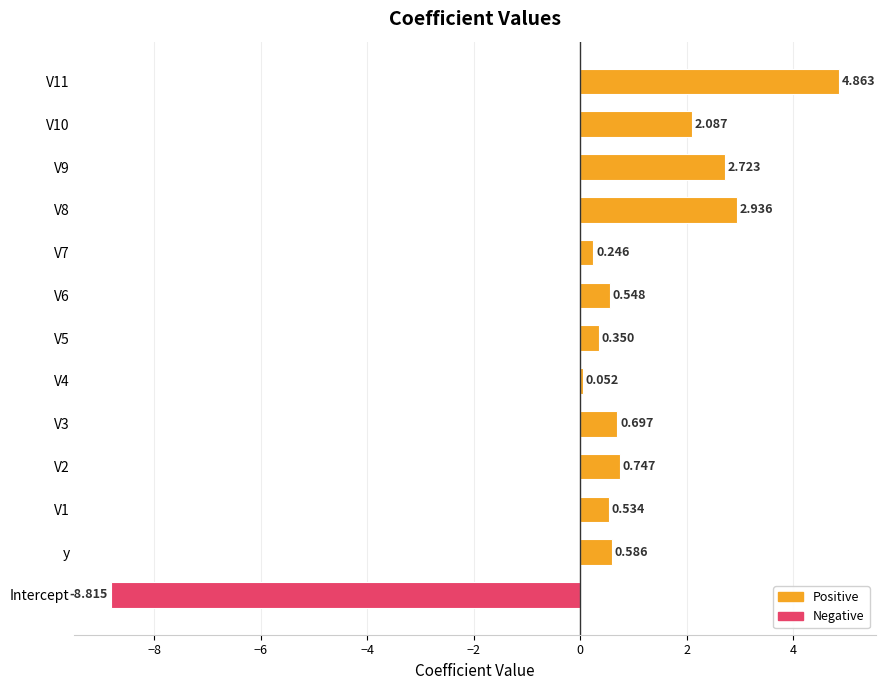

Between V6 and y, which is larger?

y